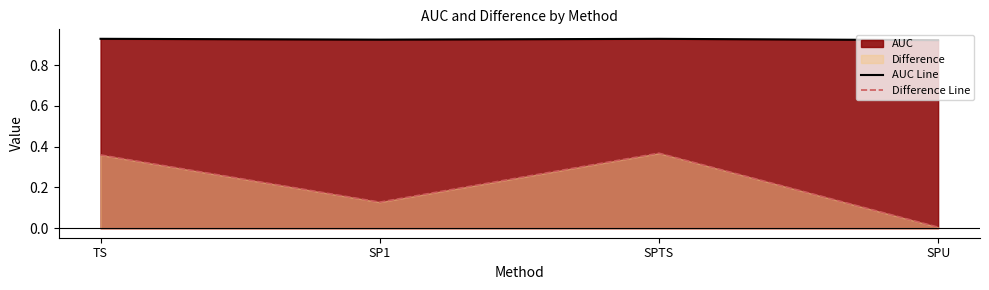

List the labels in order of AUC Line value, smallest first.

SPU, SP1, SPTS, TS